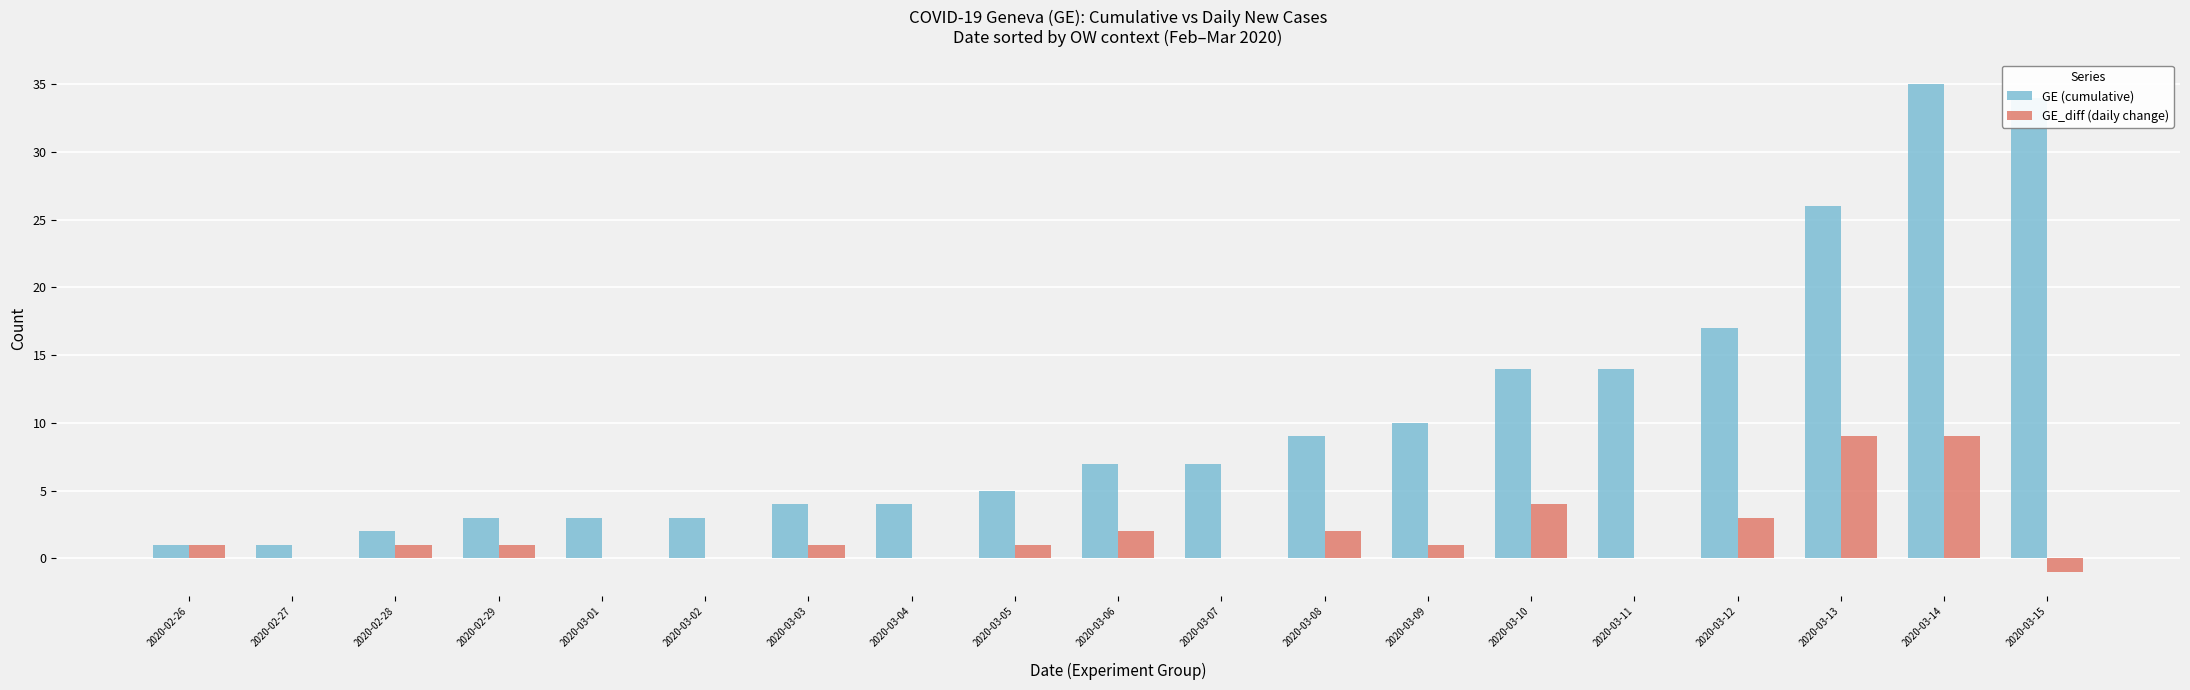

Which series has the largest total across all categories?

GE (cumulative)